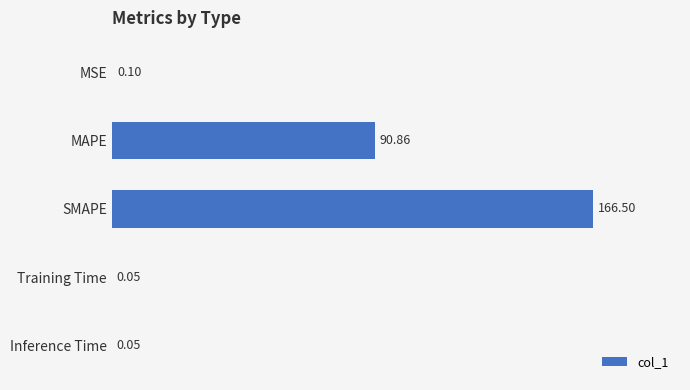

Between MAPE and Training Time, which is larger?

MAPE